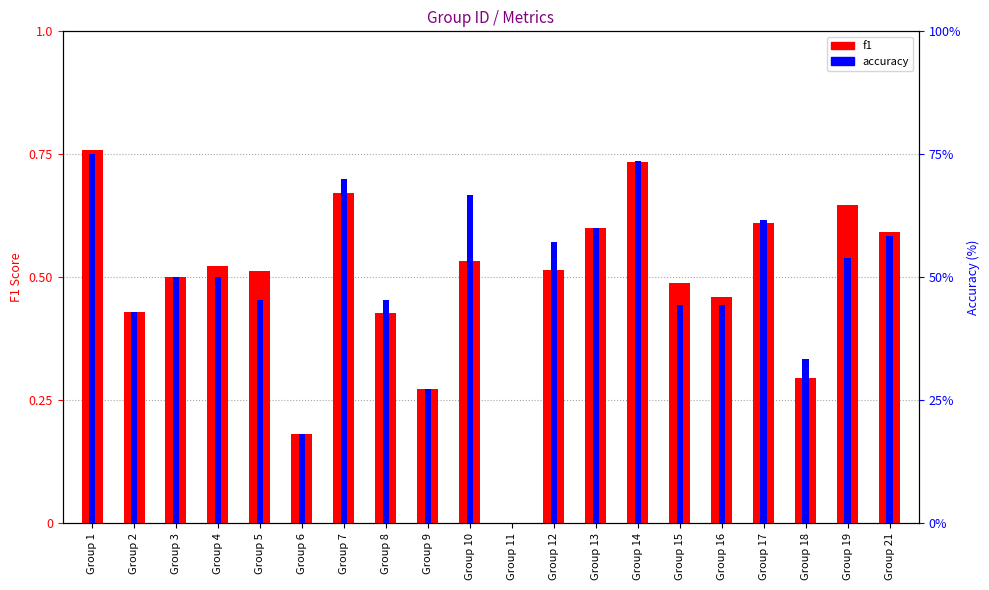

Which series changed the most between Group 19 and Group 21?

accuracy